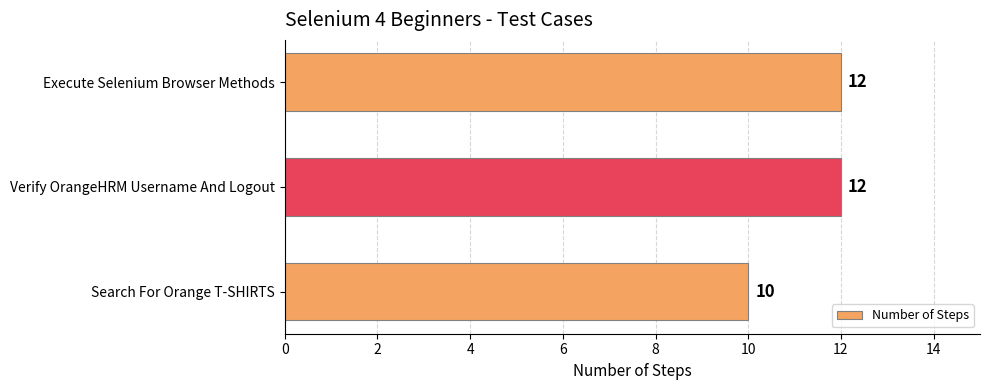

Reading top to bottom, list all the values displayed in this chart.

Execute Selenium Browser Methods=12	Verify OrangeHRM Username And Logout=12	Search For Orange T-SHIRTS=10